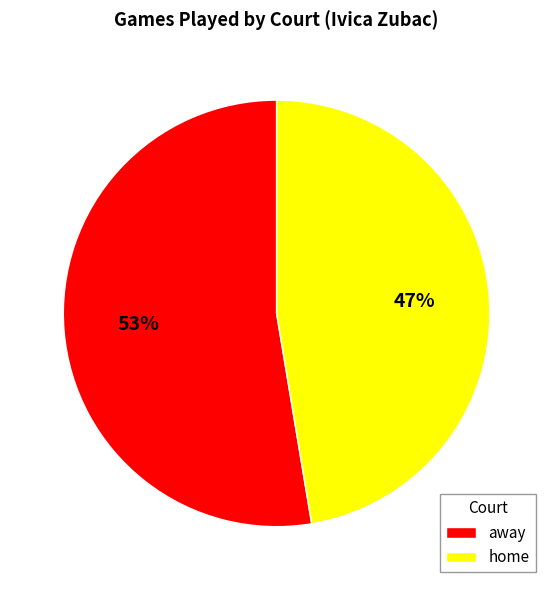

The home slice represents 39% of the pie. True or false?

False